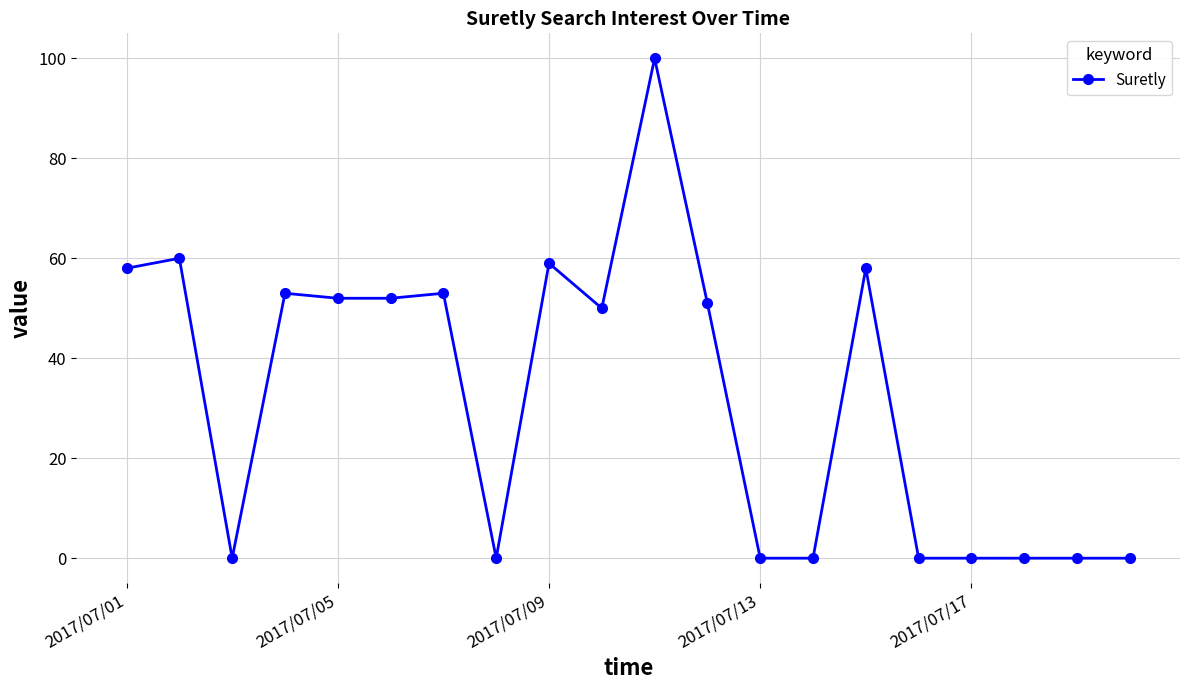

True or false: the data has more than 0 interior local peaks.

True